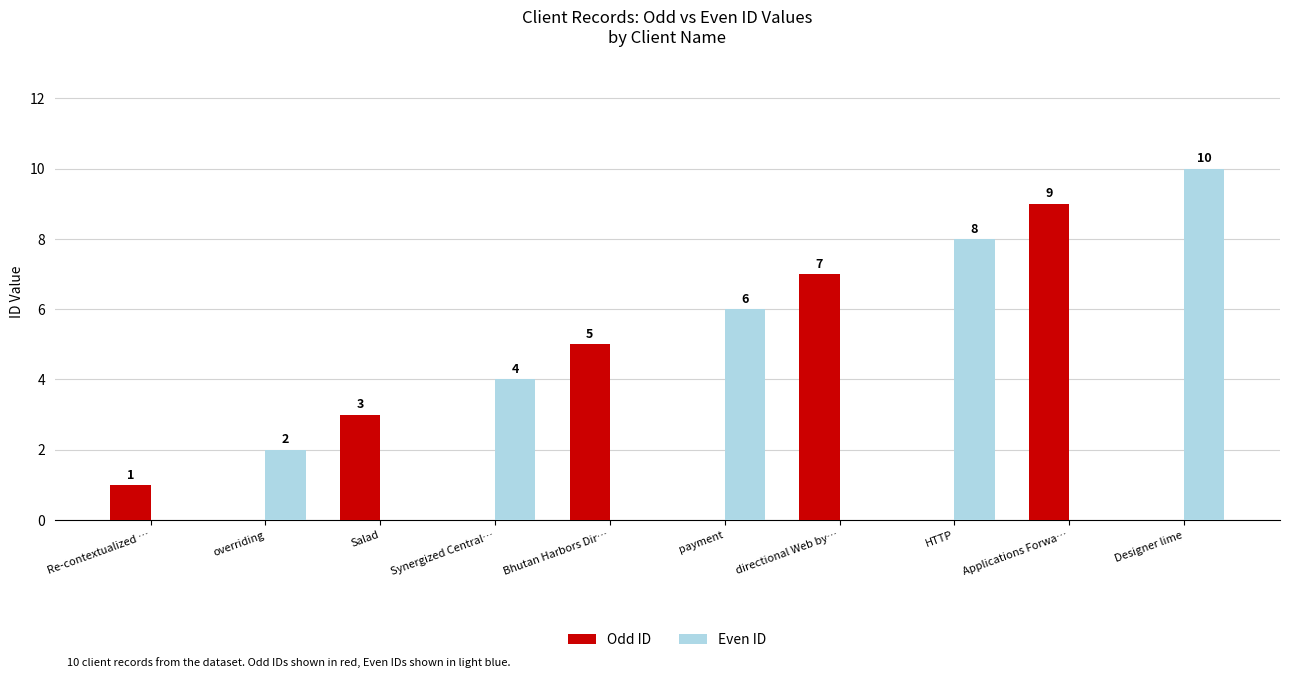

True or false: Even ID has a value of 2 at overriding.

True